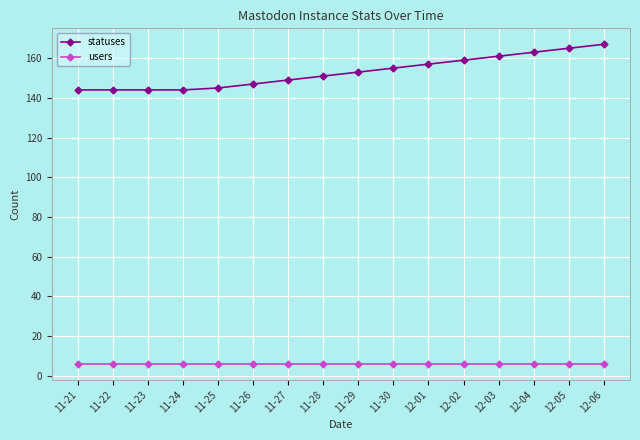

List the series in order of their overall mean, lowest first.

users, statuses